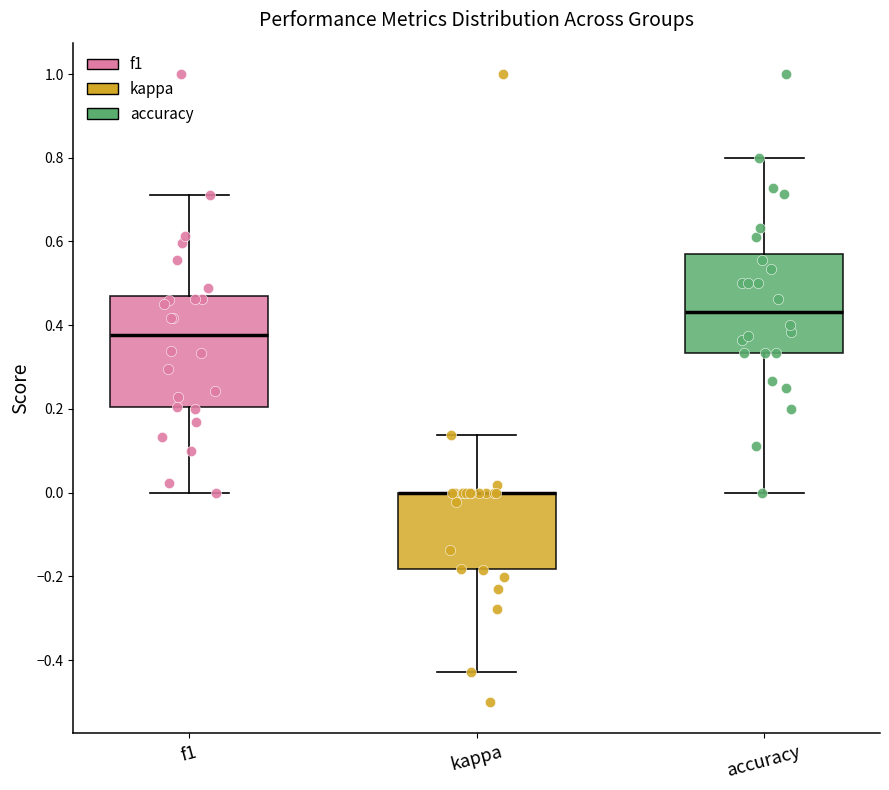

Reading left to right, read every box against the y-axis: the position of its median line, the range the box covers, and the ends of its whiskers. The values are not printed on the chart, so give them approximately, as read against the axis.

f1: median 0.38, box 0.20 to 0.46, whiskers 0.00 to 0.72
kappa: median 0.00 (drawn on the box's upper edge), box -0.18 to 0.00, whiskers -0.42 to 0.14
accuracy: median 0.44, box 0.34 to 0.56, whiskers 0.00 to 0.80